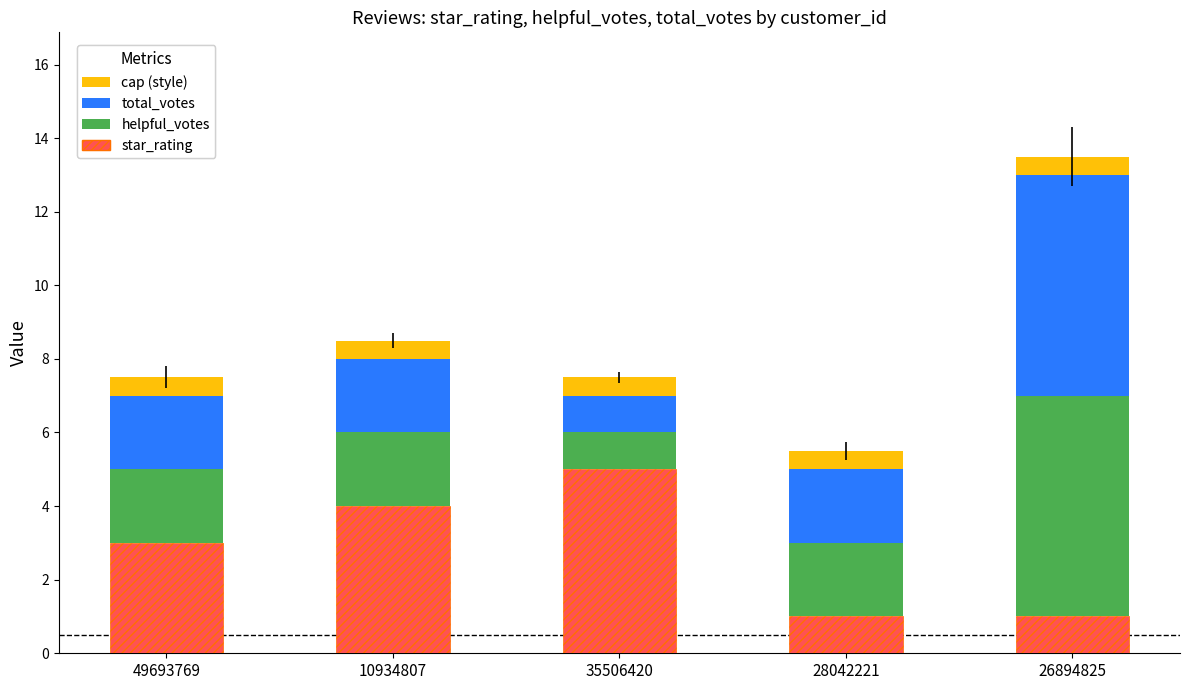

What is the maximum value for star_rating?

5.0